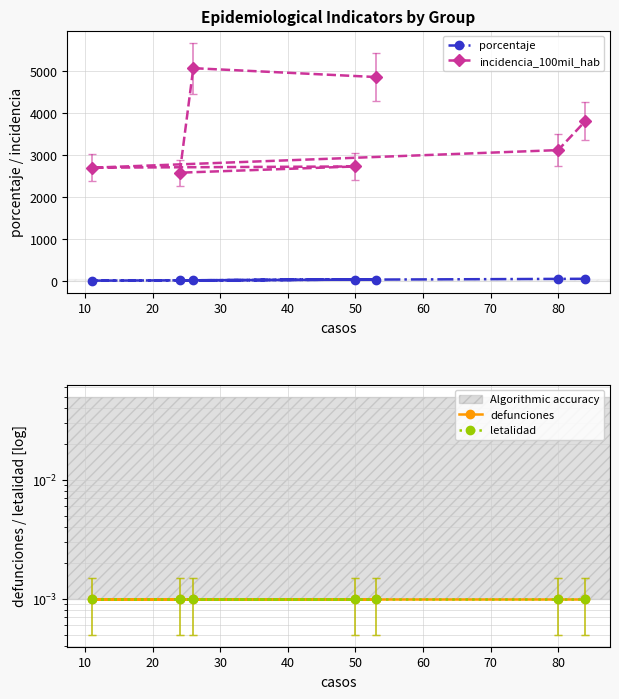

True or false: porcentaje and defunciones cross at least once.

False